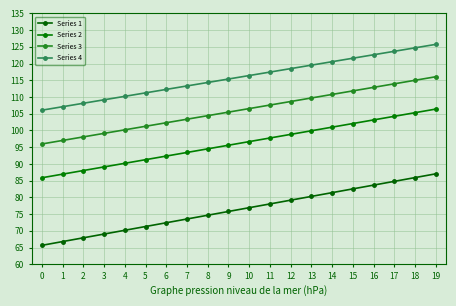

Is this an area chart (filled region under the line)?

No